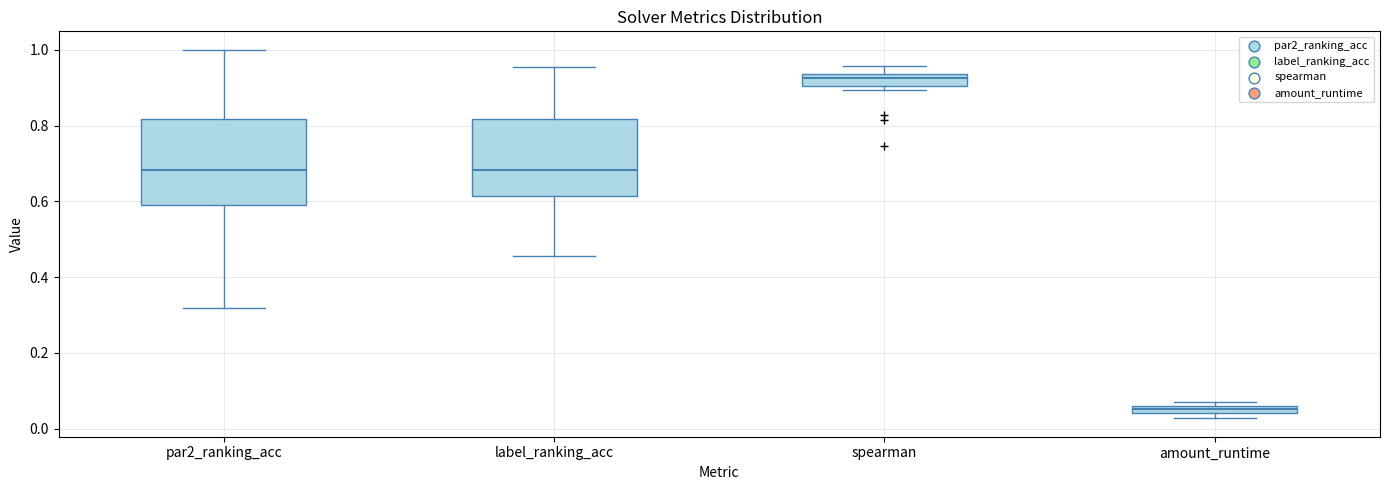

Where does the lower whisker of the box for label_ranking_acc end on the y-axis? The values are not printed on the chart, so give them approximately, as read against the axis.

0.46